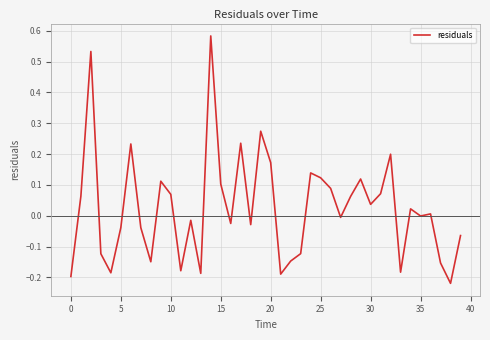

What is the difference between the maximum and minimum values?

0.8